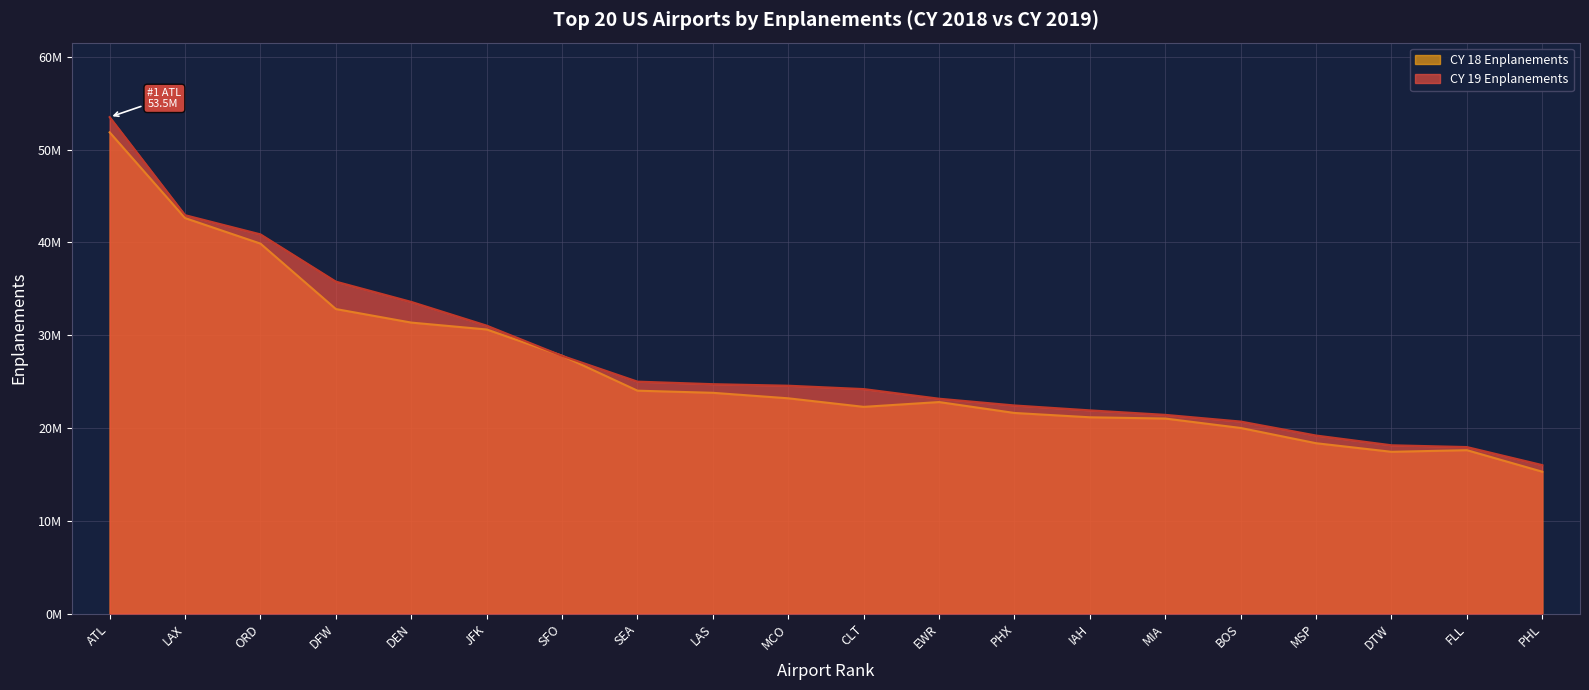

What are all the series names shown in the legend?

CY 18 Enplanements, CY 19 Enplanements